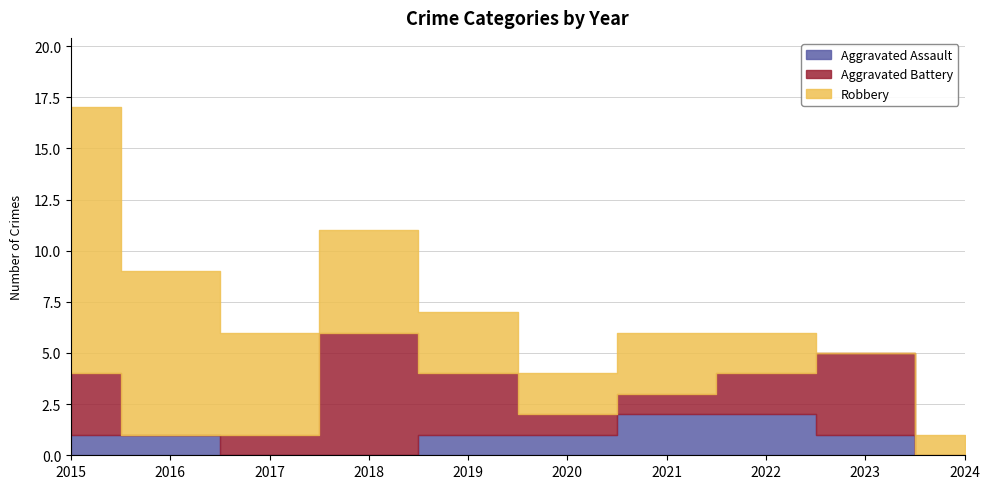

What are all the series names shown in the legend?

Aggravated Assault, Aggravated Battery, Robbery